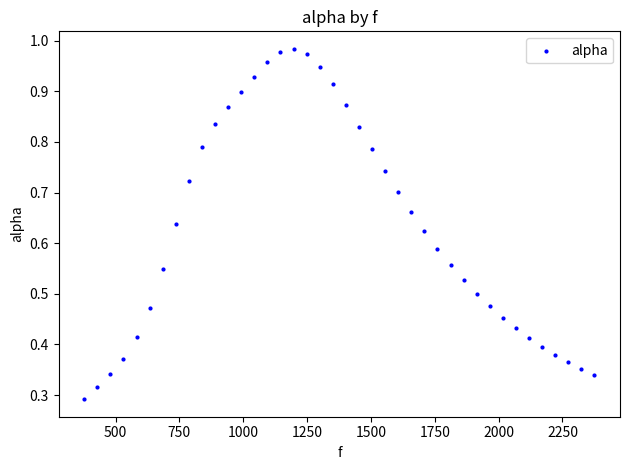

What is the range of X values (max minus min)?

1998.3